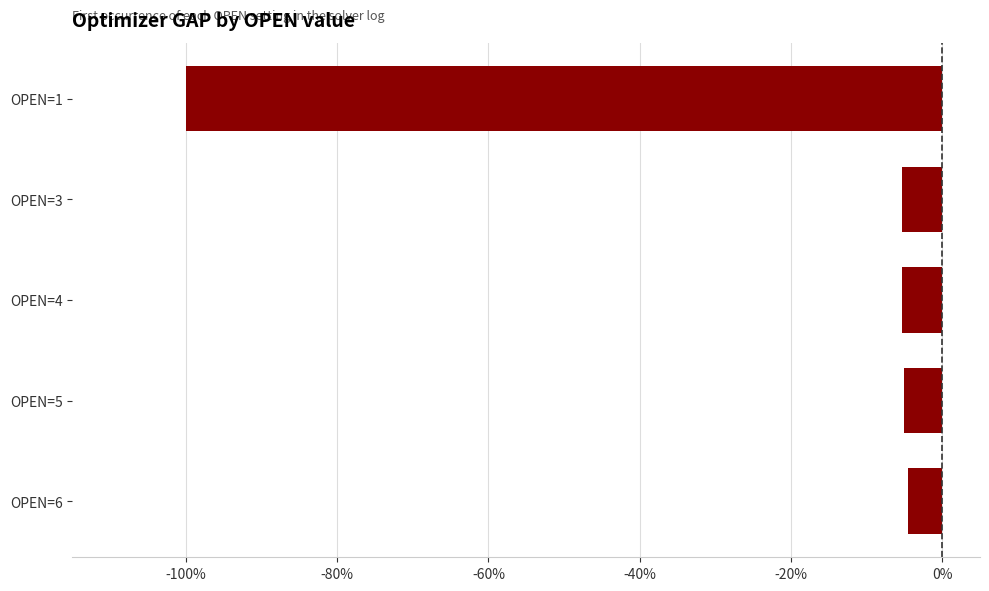

What is the value of the 5th bar from the top?

-4.6